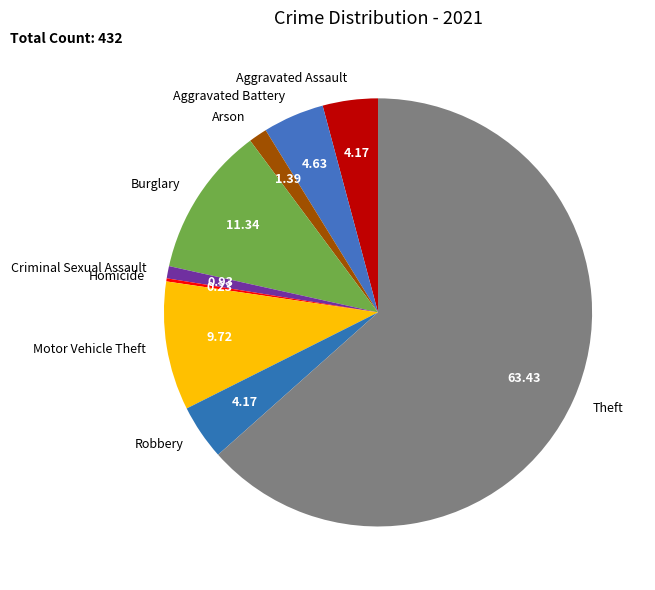

Combined, do Theft and Criminal Sexual Assault account for over 50%?

Yes